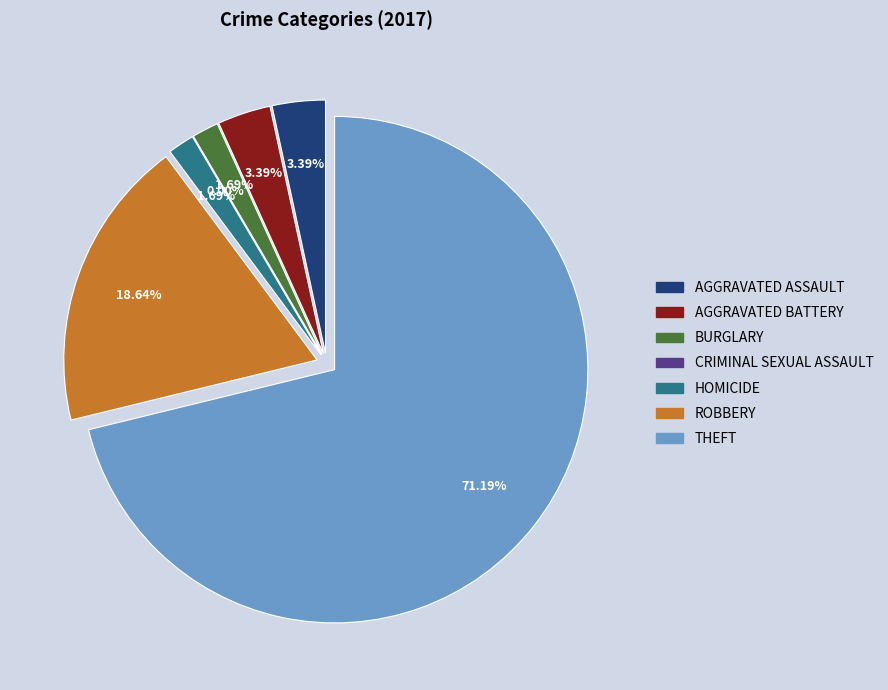

To the nearest percent, what is the average slice percentage?

14%